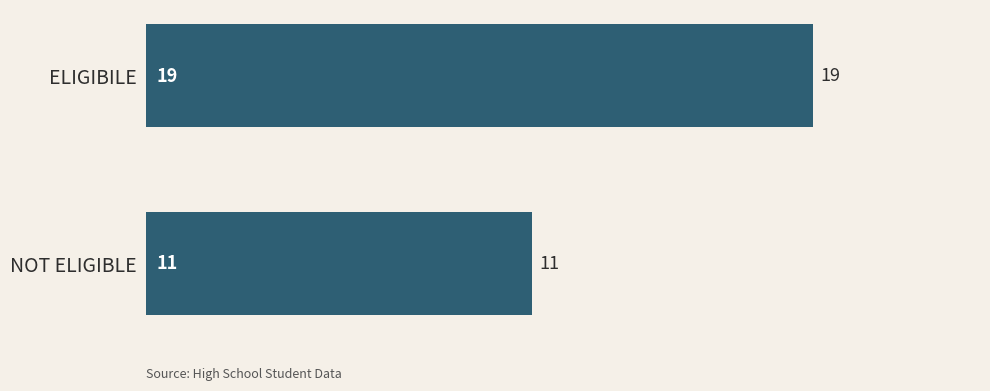

Reading bottom to top, what are all the values shown in this chart?

11	19